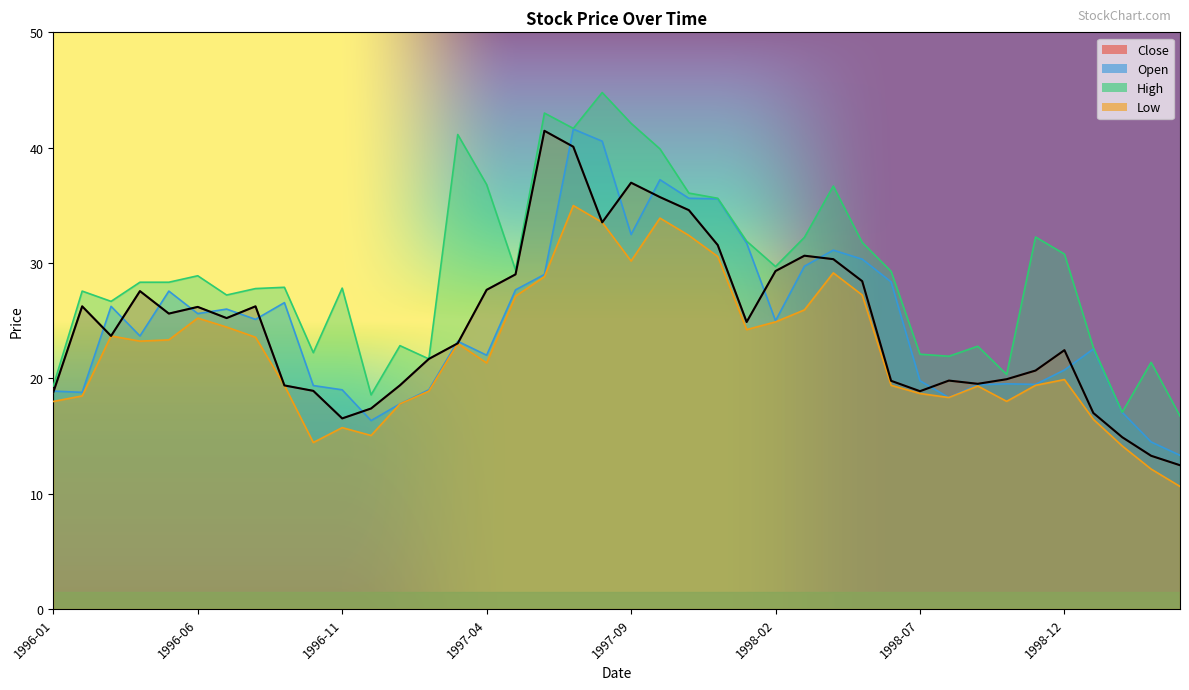

Where is the first local maximum for Low?

1996-03